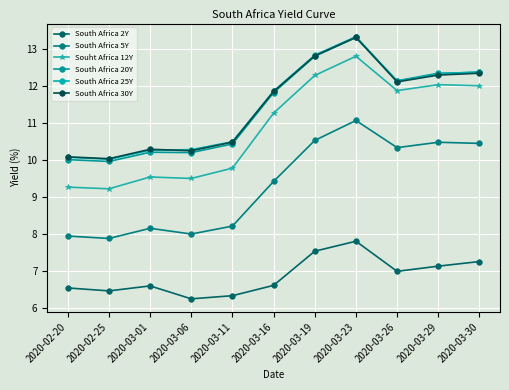

What value does the Souht Africa 12Y series have at 2020-03-23?

12.8